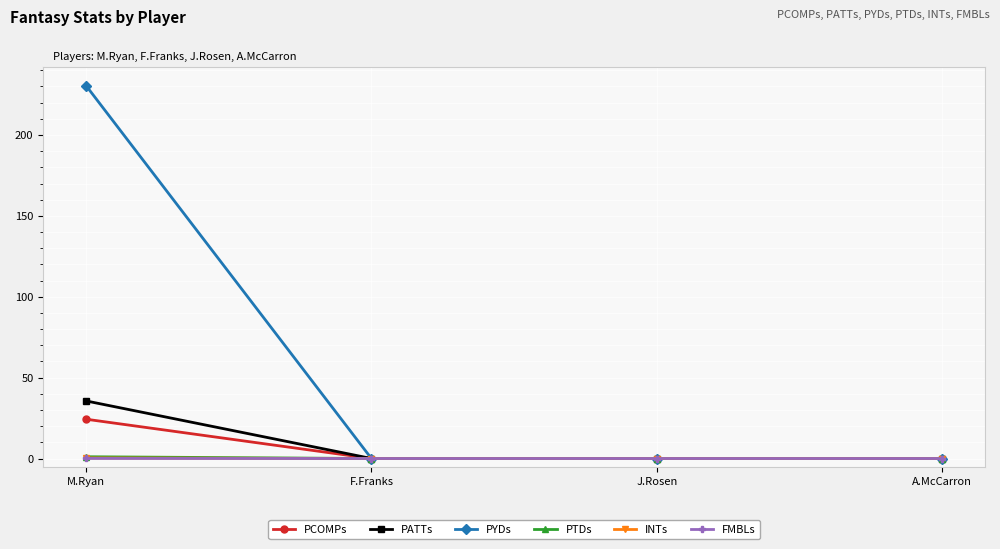

What is the spread (max minus min) of values at M.Ryan?

230.5